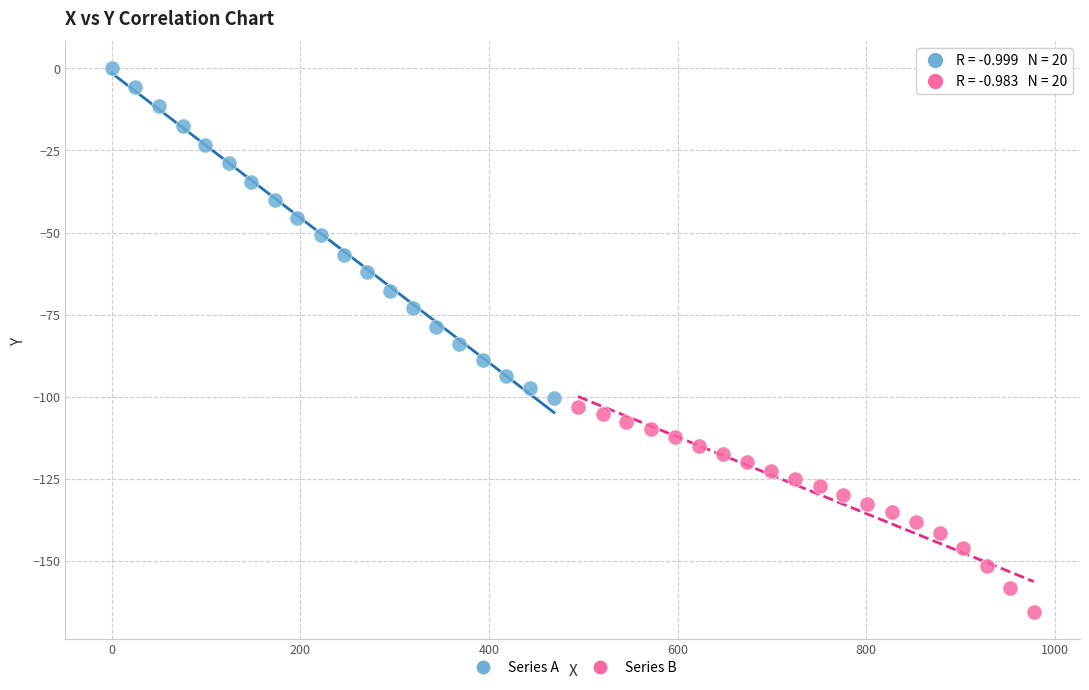

Which series reaches the minimum Y coordinate?

Series B